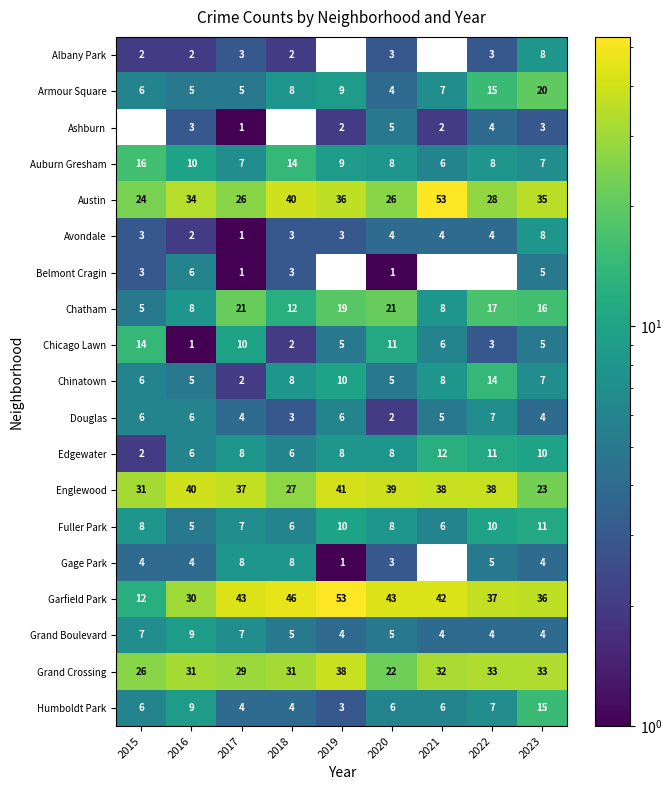

Where does the Belmont Cragin series first go above 5?

2016